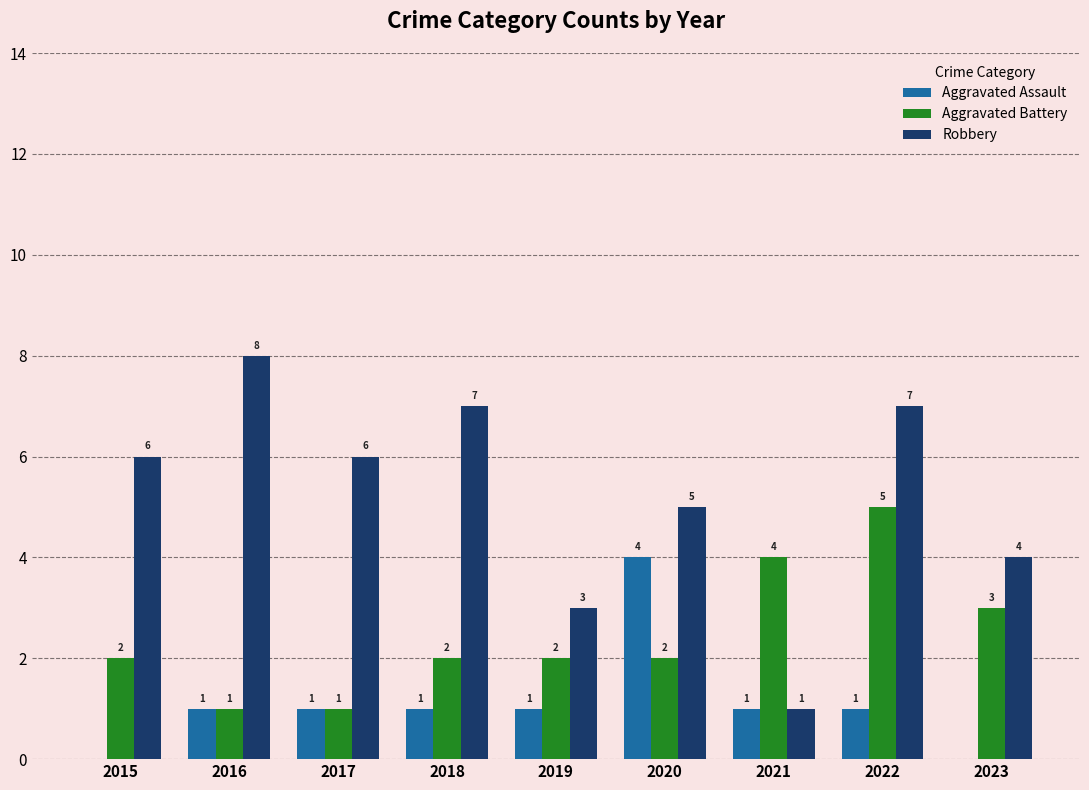

The value of Aggravated Battery at 2023 is 1. True or false?

False